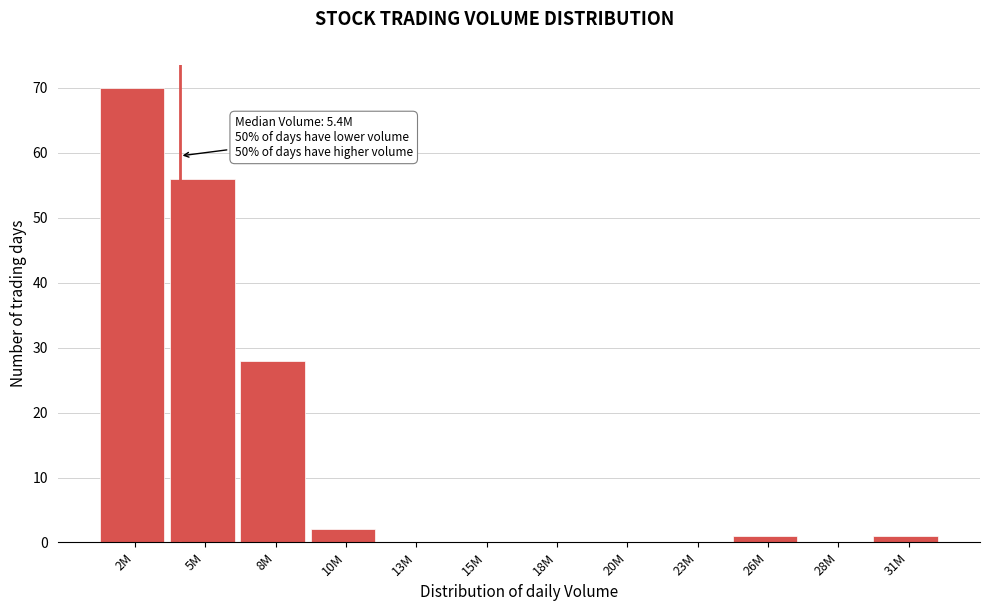

Reading left to right, transcribe all the data shown in this chart.

2M=70	5M=56	8M=28	10M=2	13M=0	15M=0	18M=0	20M=0	23M=0	26M=1	28M=0	31M=1